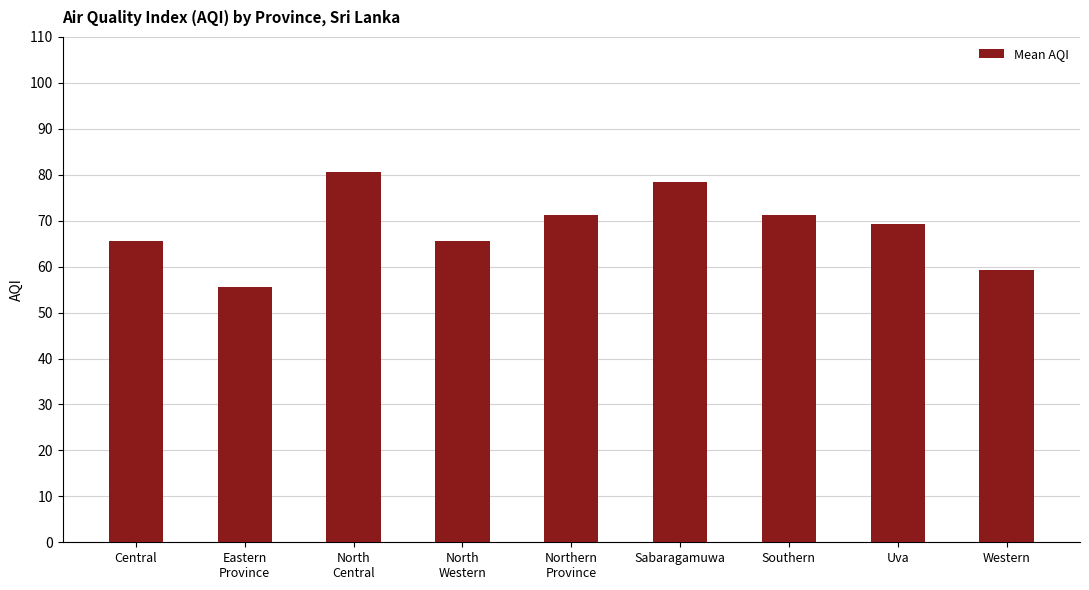

Approximately how many times larger is the value at Western compared to Eastern
Province?

1.1